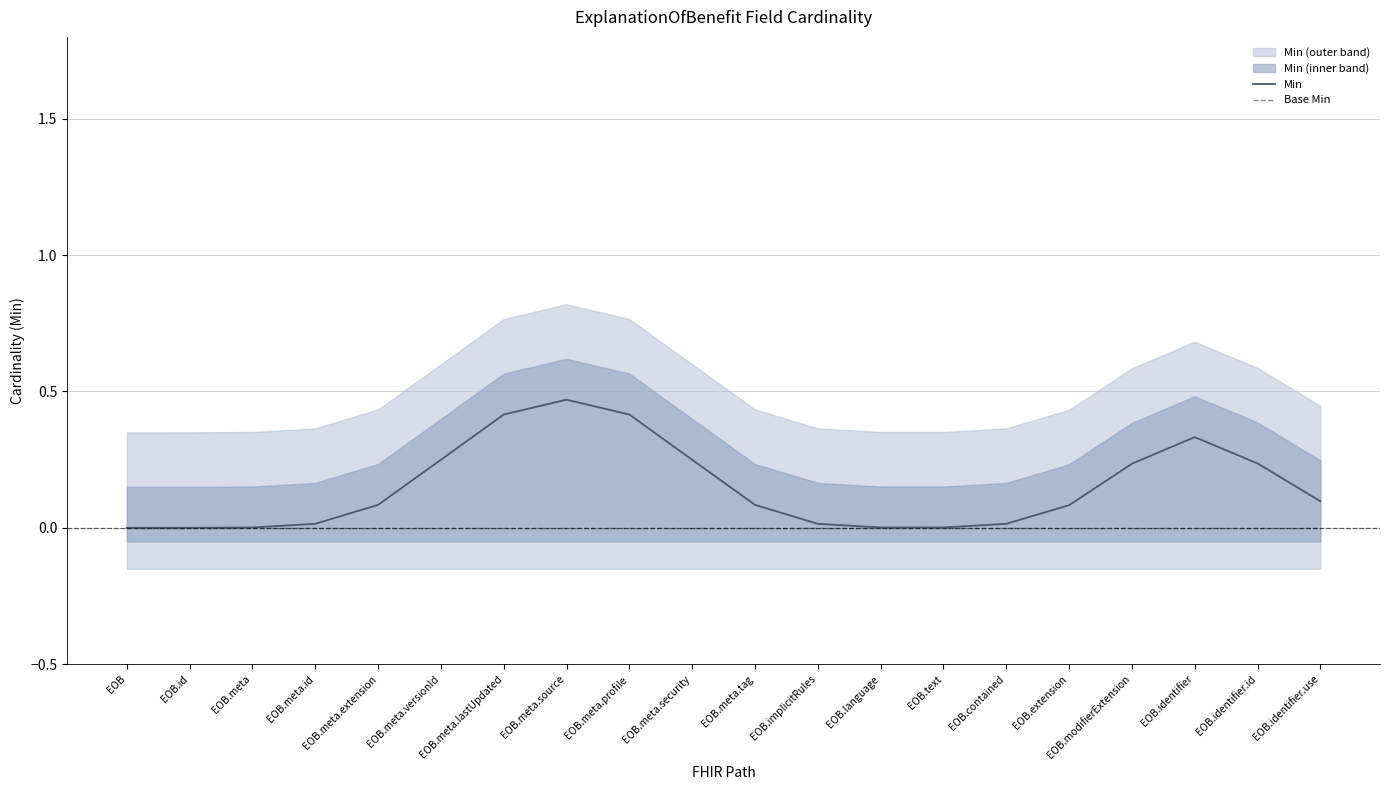

How many distinct data groups are displayed?

2